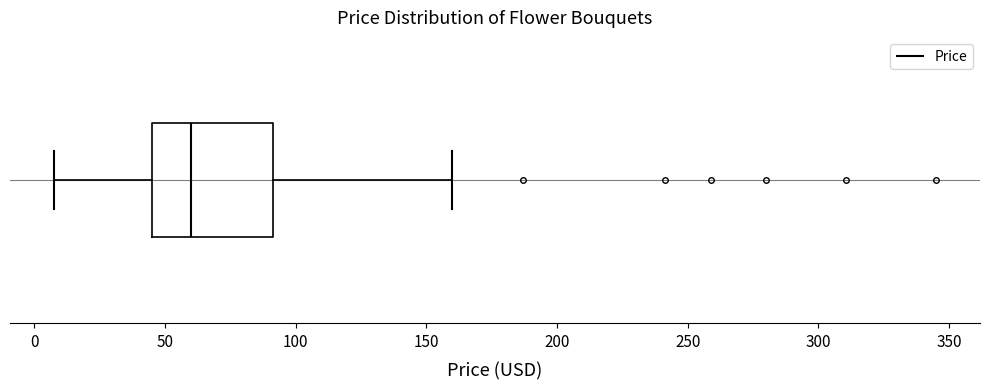

Where does the median line of the box sit on the x-axis? The values are not printed on the chart, so give them approximately, as read against the axis.

60